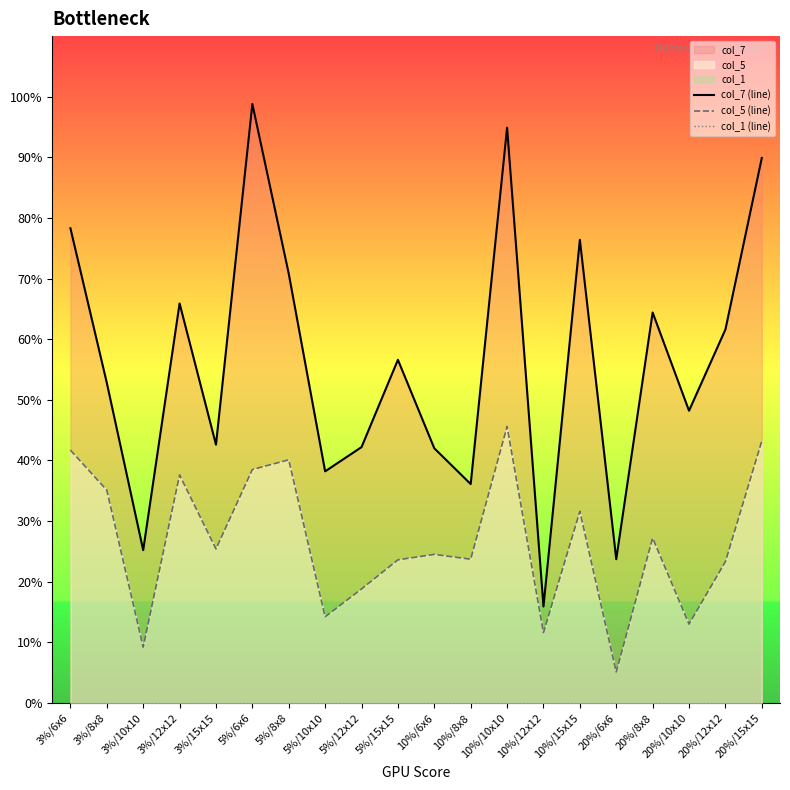

What are all the series names shown in the legend?

col_7 (line), col_5 (line), col_1 (line)